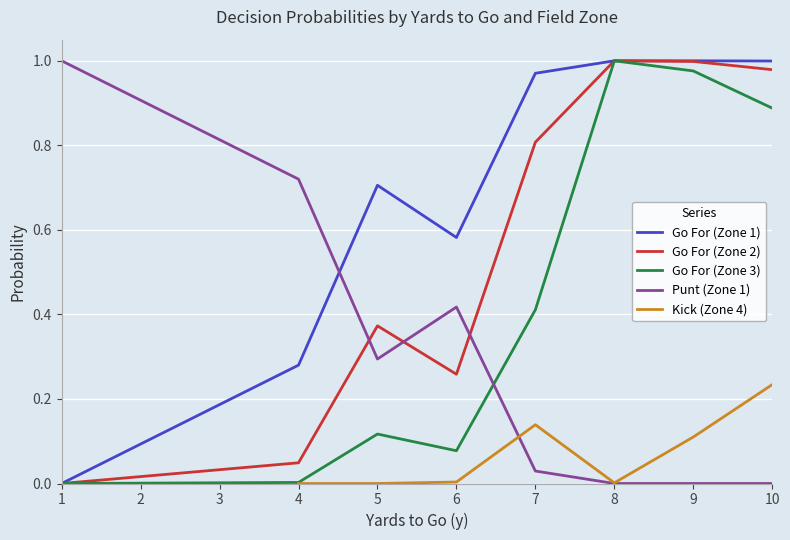

True or false: Kick (Zone 4) and Go For (Zone 2) cross at least once.

False